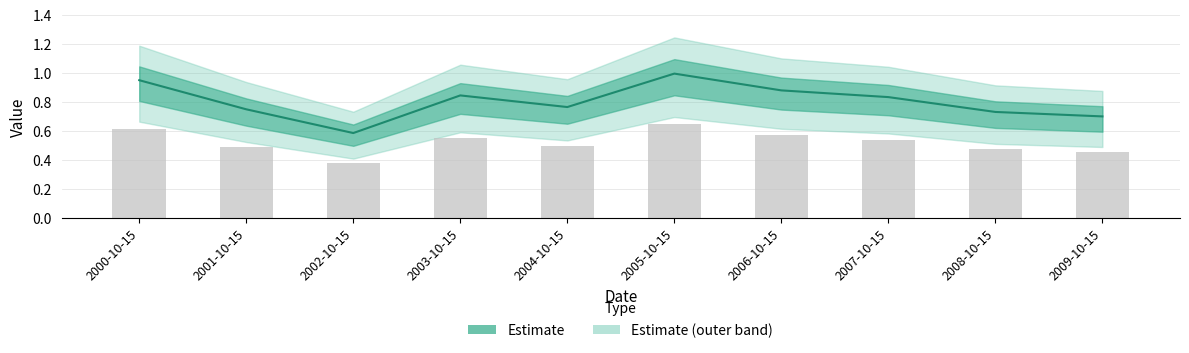

What is the label of the 1st bar from the left?

2000-10-15